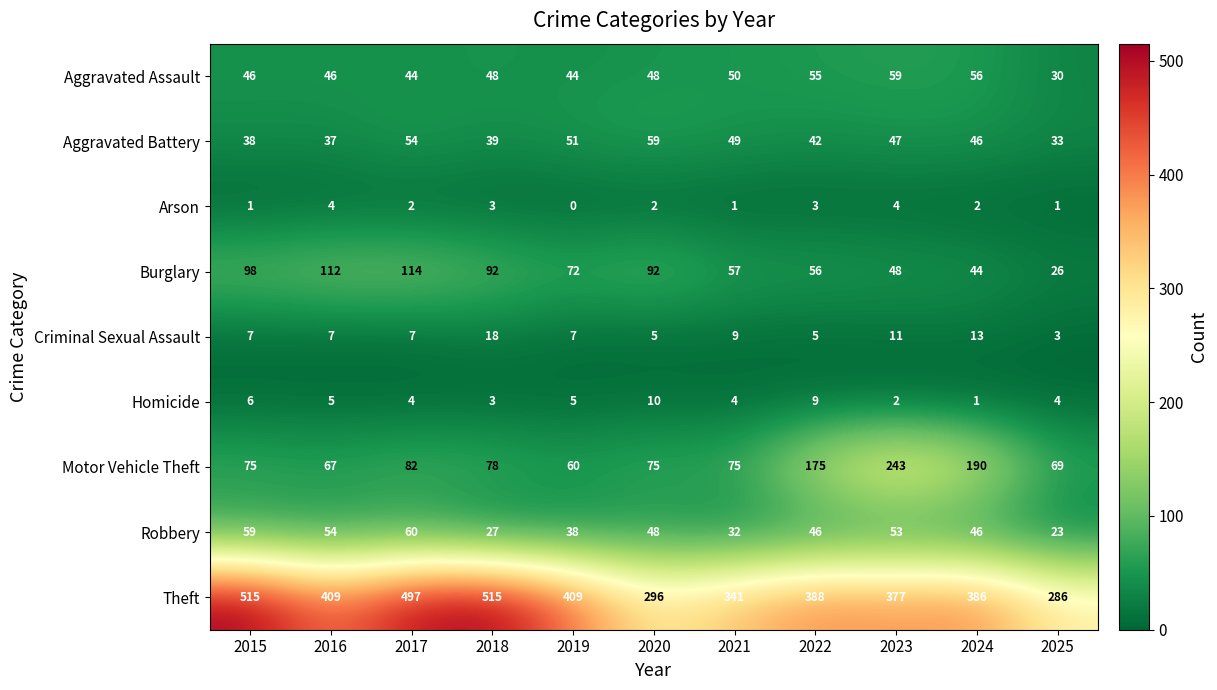

At which category is the sum across all series the highest?

2017